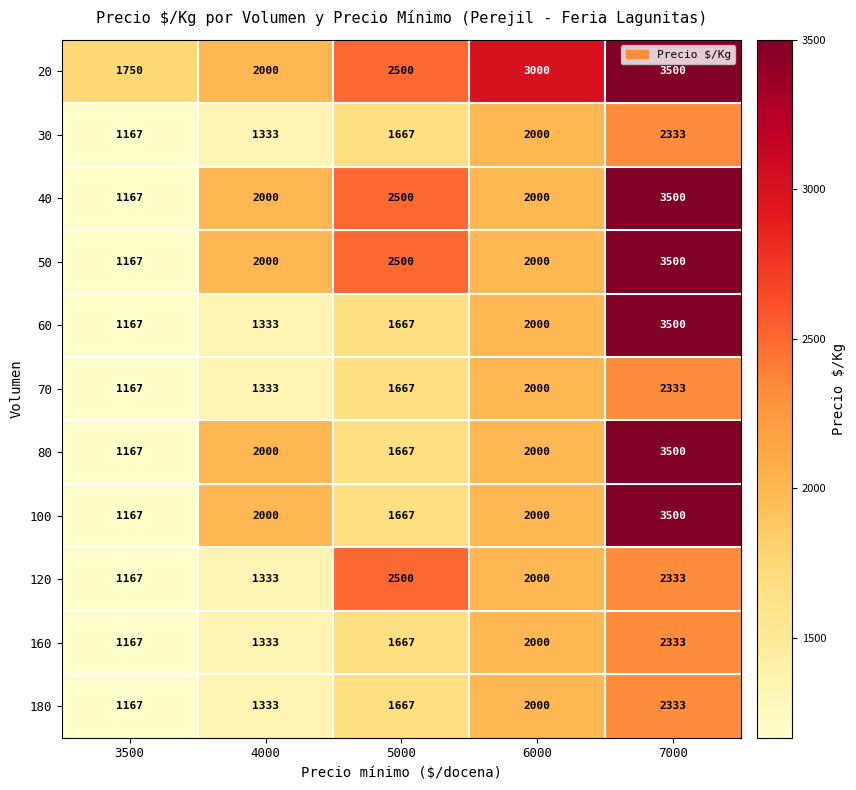

What is the average value of the 80 series?

2067